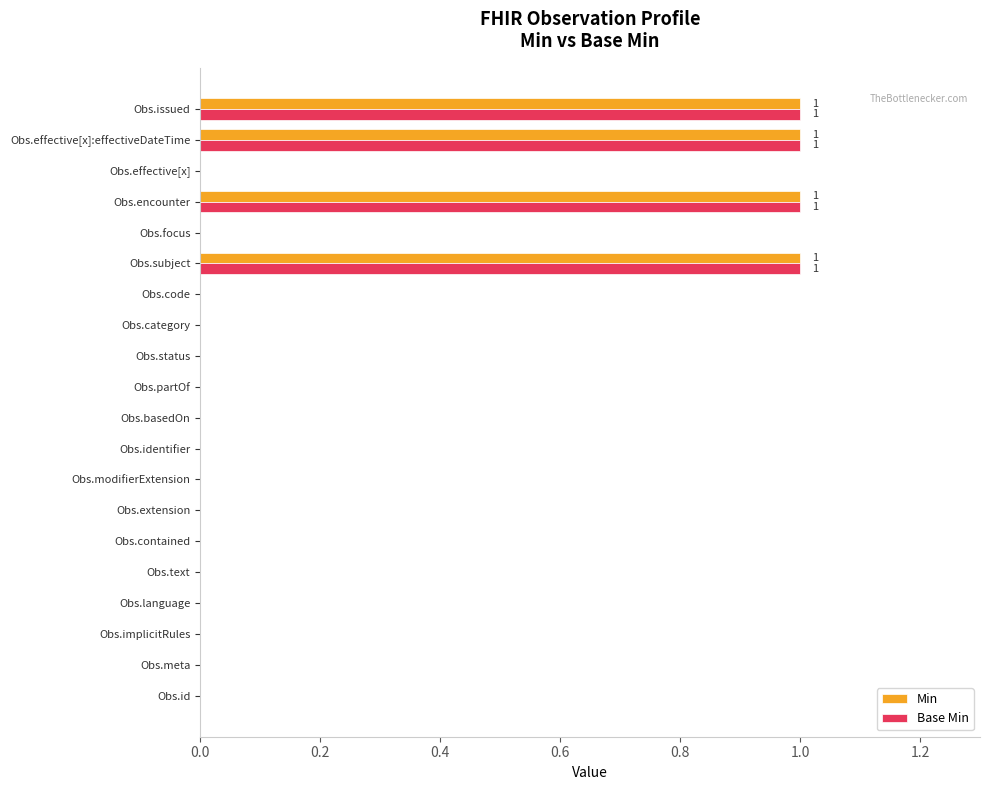

Count the Min values in the range 0 to 1.

20